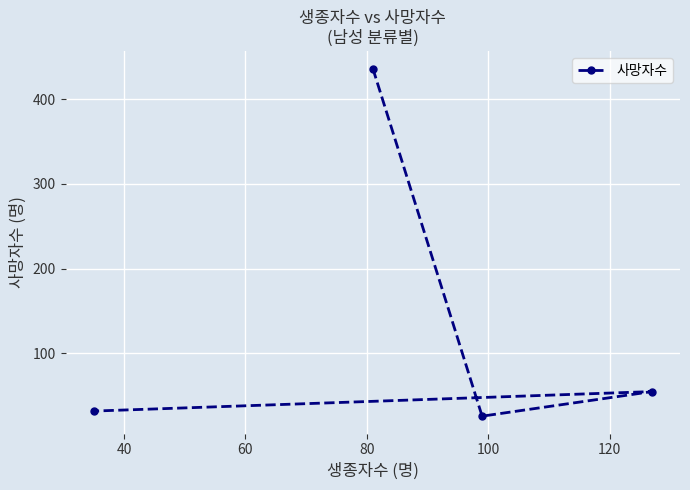

Is this an area chart (filled region under the line)?

No